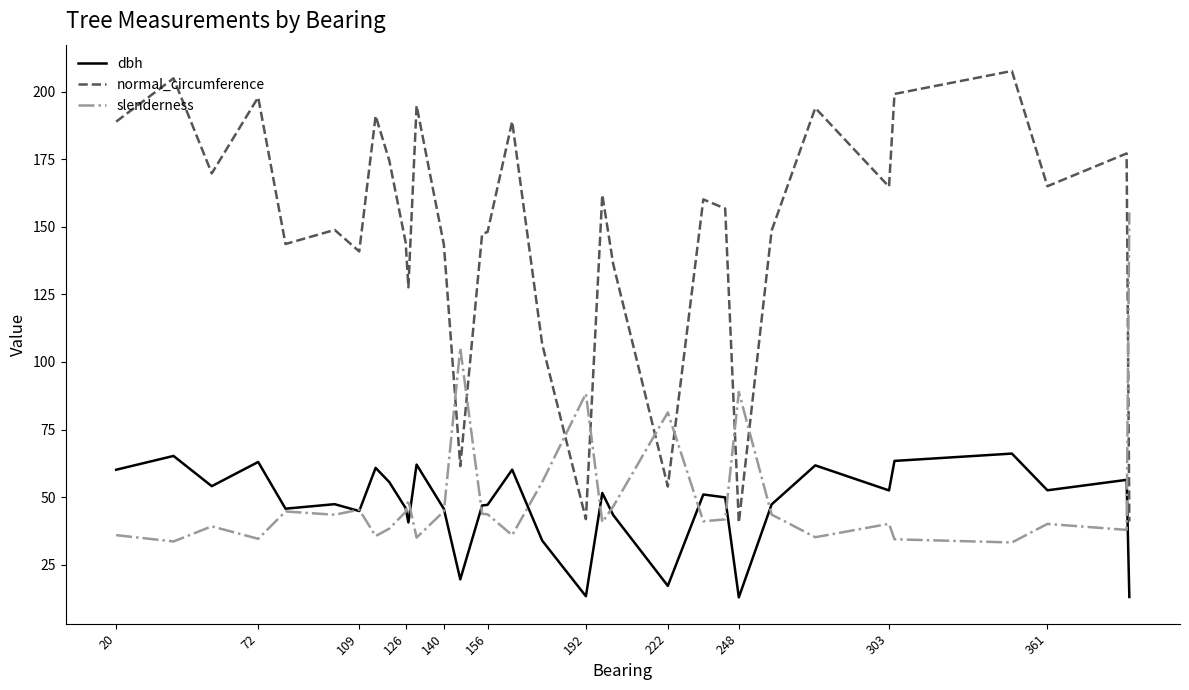

True or false: normal_circumference and dbh intersect in this chart.

False